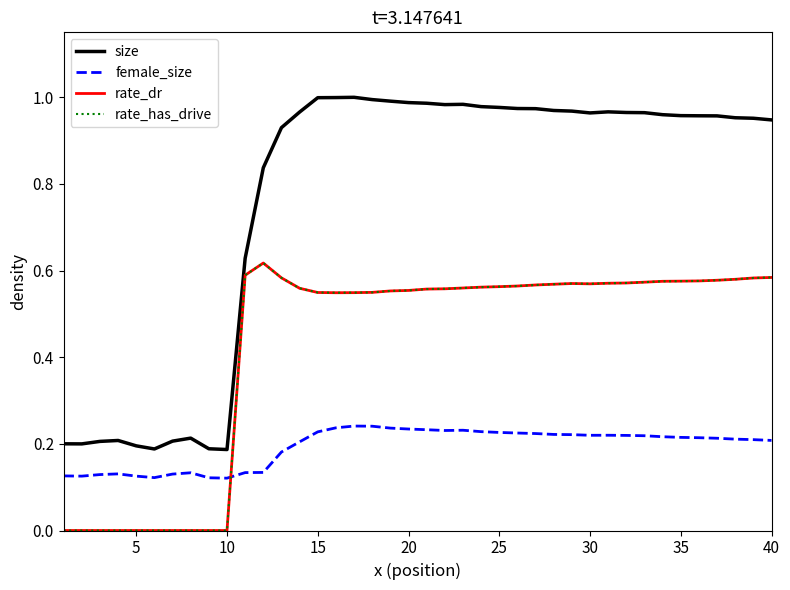

Which series has the largest range (max minus min)?

size